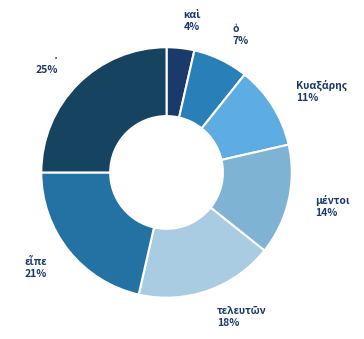

To the nearest percent, what is the average slice percentage?

14%